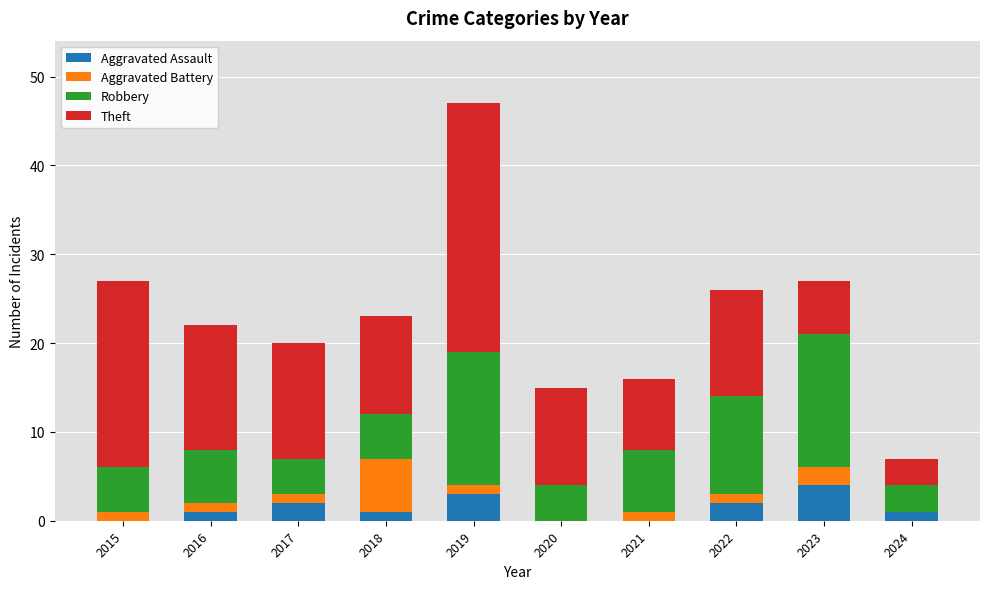

What is the total value across all series at 2020?

15